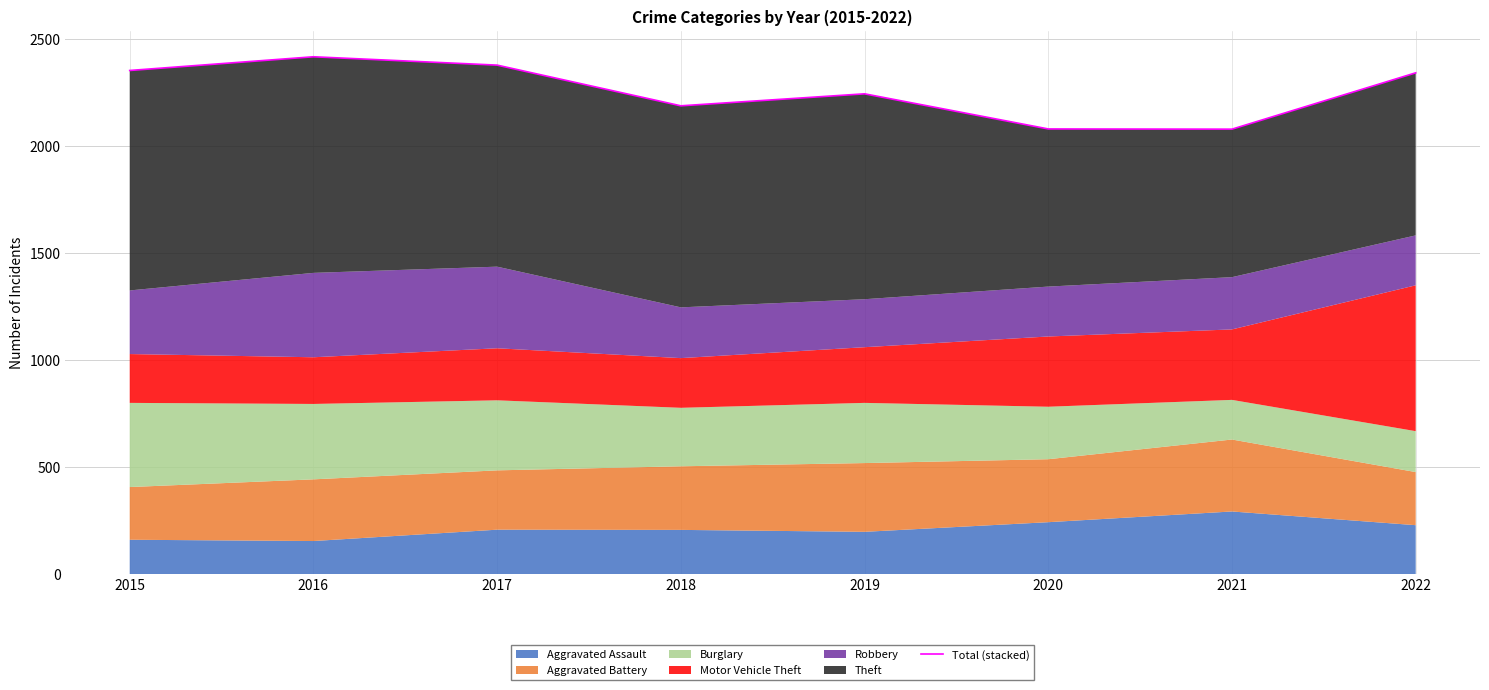

Reading right to left, extract all data points from this chart.

2022=2340	2021=2077	2020=2078	2019=2242	2018=2186	2017=2376	2016=2415	2015=2351